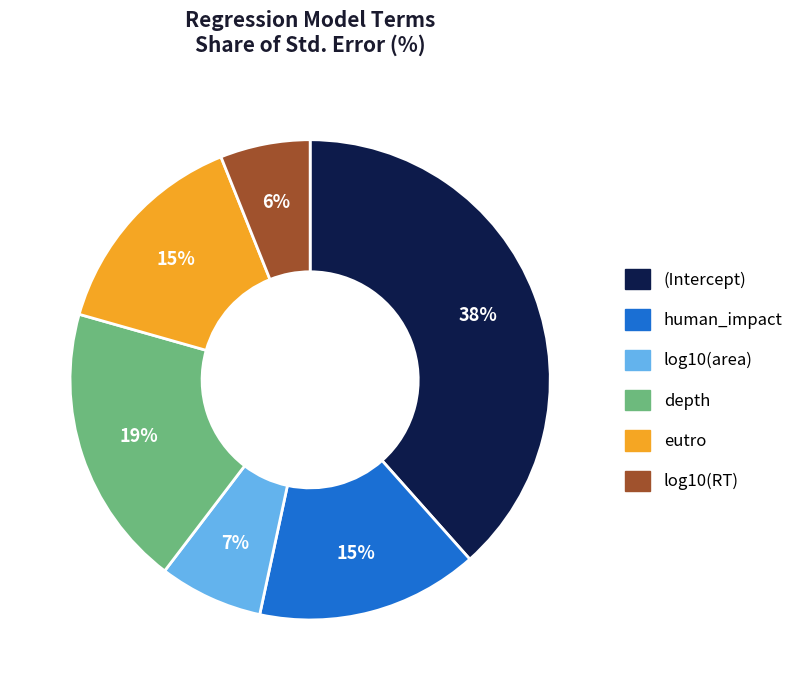

Count the number of slices in the pie.

6